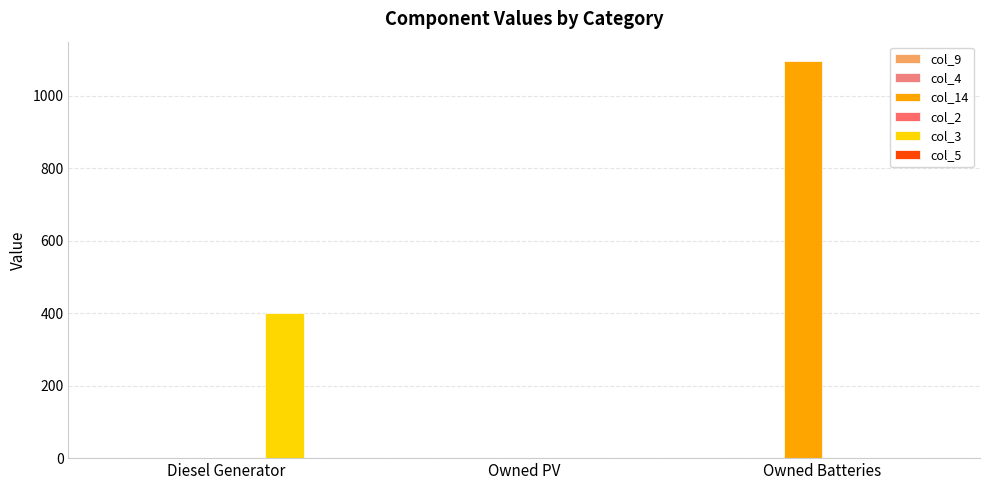

Reading left to right, list all the values displayed in this chart.

col_9: Diesel Generator=0	Owned PV=0	Owned Batteries=0
col_4: Diesel Generator=0	Owned PV=0	Owned Batteries=0
col_14: Diesel Generator=0	Owned PV=0	Owned Batteries=1094
col_2: Diesel Generator=0	Owned PV=0	Owned Batteries=0
col_3: Diesel Generator=400	Owned PV=0	Owned Batteries=0
col_5: Diesel Generator=0	Owned PV=0	Owned Batteries=0